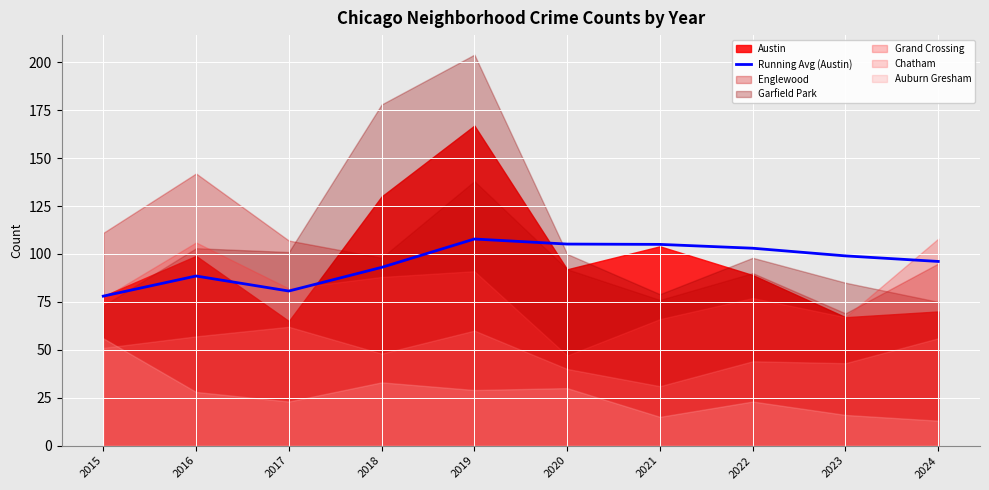

List the labels in order of value, smallest first.

2015, 2017, 2016, 2018, 2024, 2023, 2022, 2021, 2020, 2019